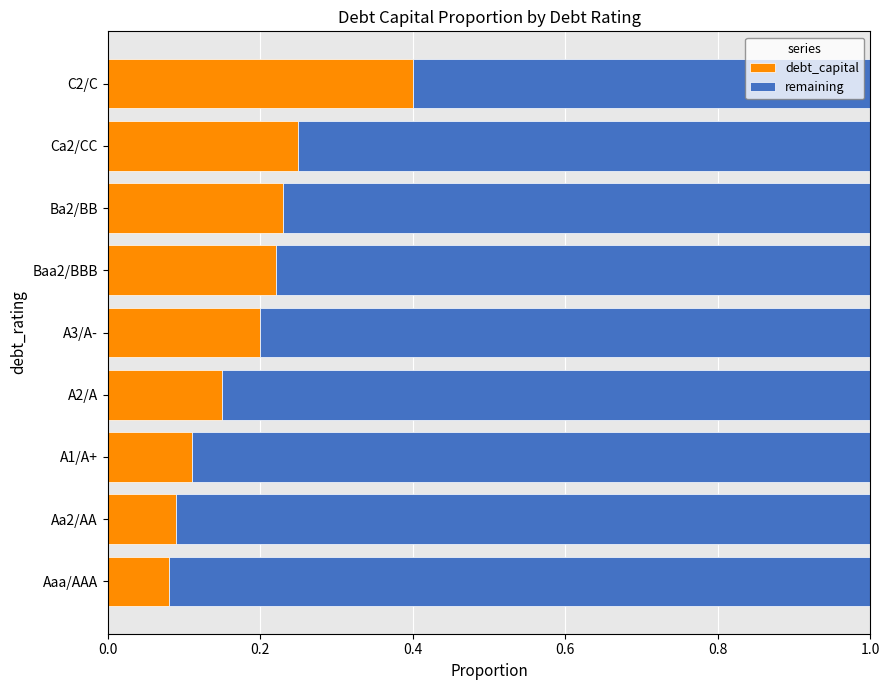

What is the difference between the maximum and minimum values in the debt_capital series?

0.3